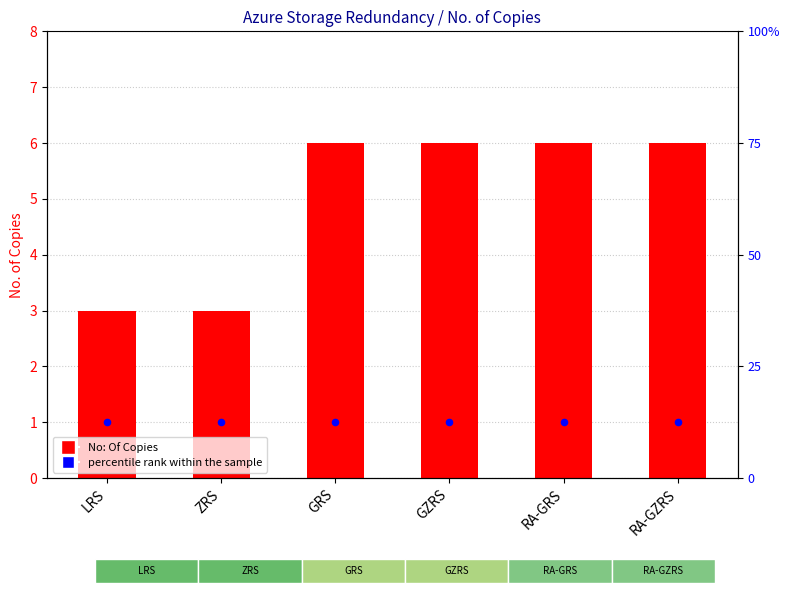

What is the total value across all series at RA-GZRS?

6.5